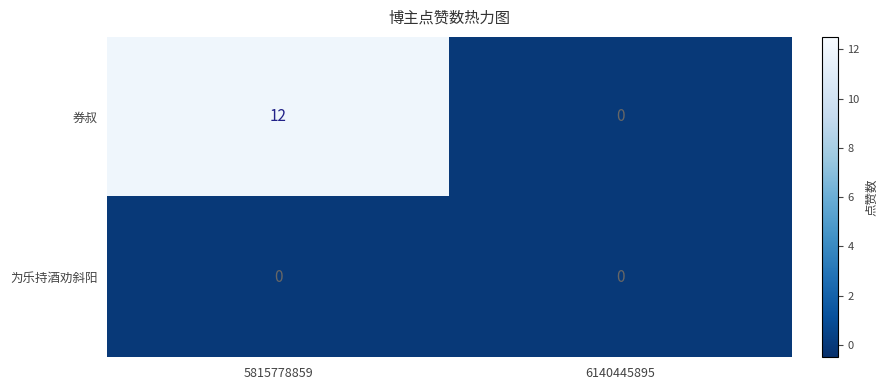

Reading left to right, extract all data points from this chart.

券叔: 5815778859=12	6140445895=0
为乐持酒劝斜阳: 5815778859=0	6140445895=0